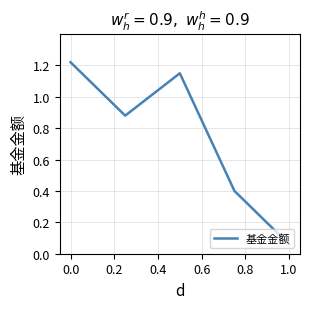

What is the average value?

0.7